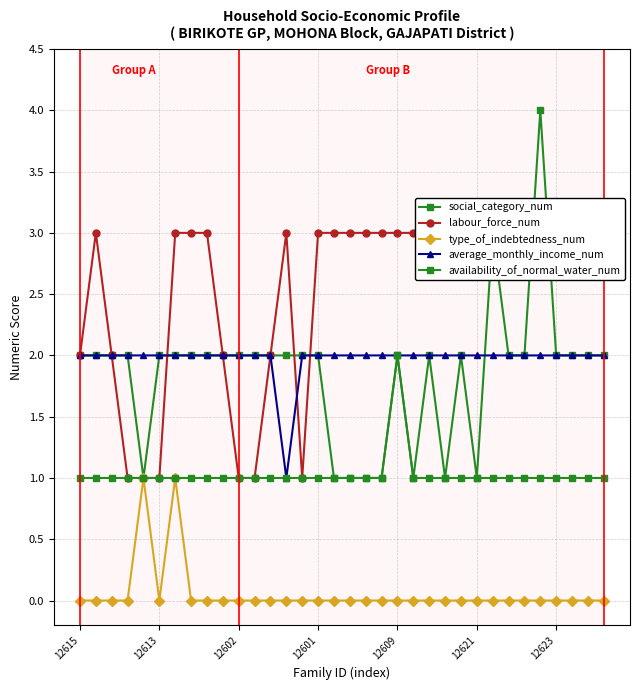

The value of labour_force_num at 9 is 3. True or false?

False